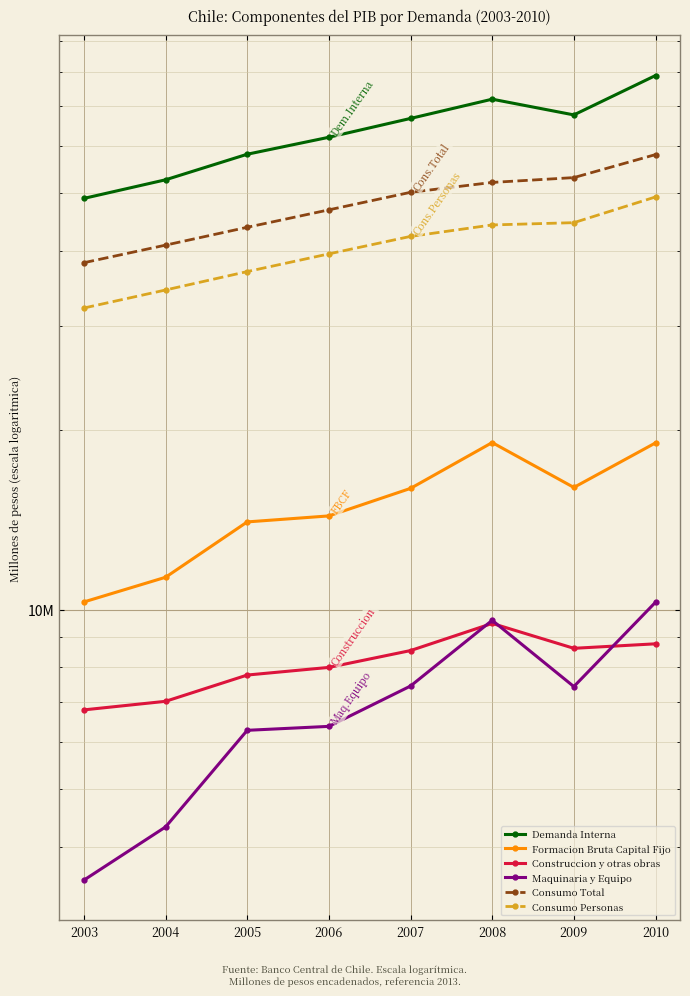

What is the greatest value displayed?

78878005